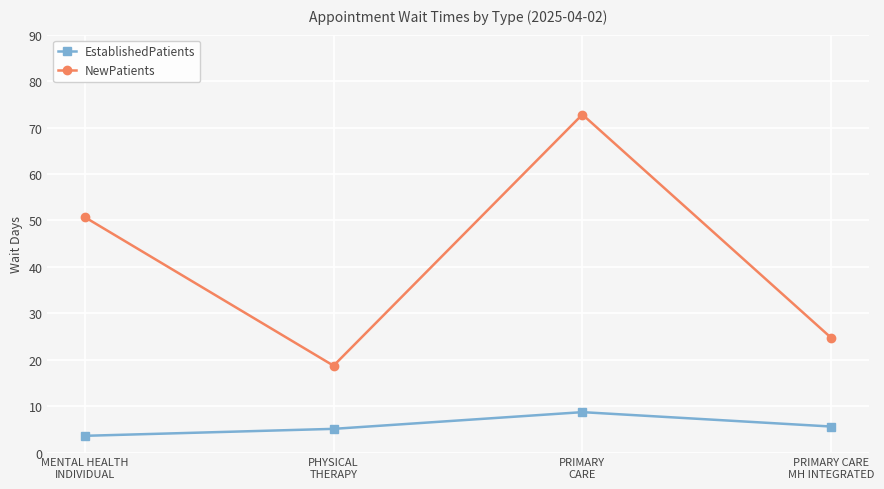

What is the highest value of the NewPatients series?

72.8